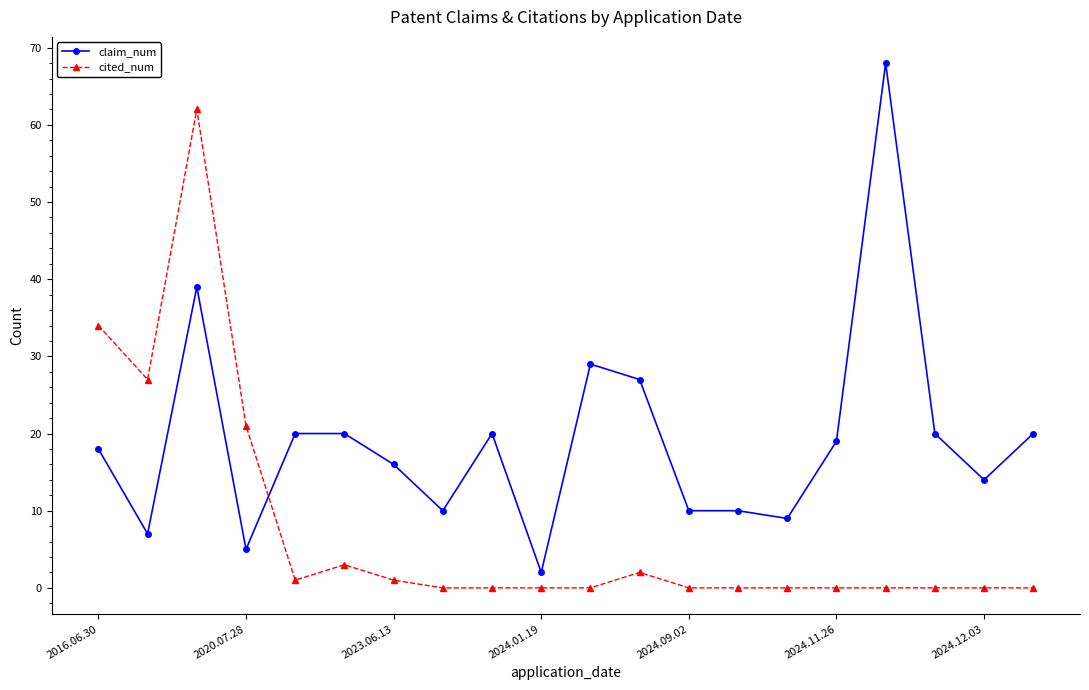

In cited_num, how many points are higher than both neighbors (excluding endpoints)?

3